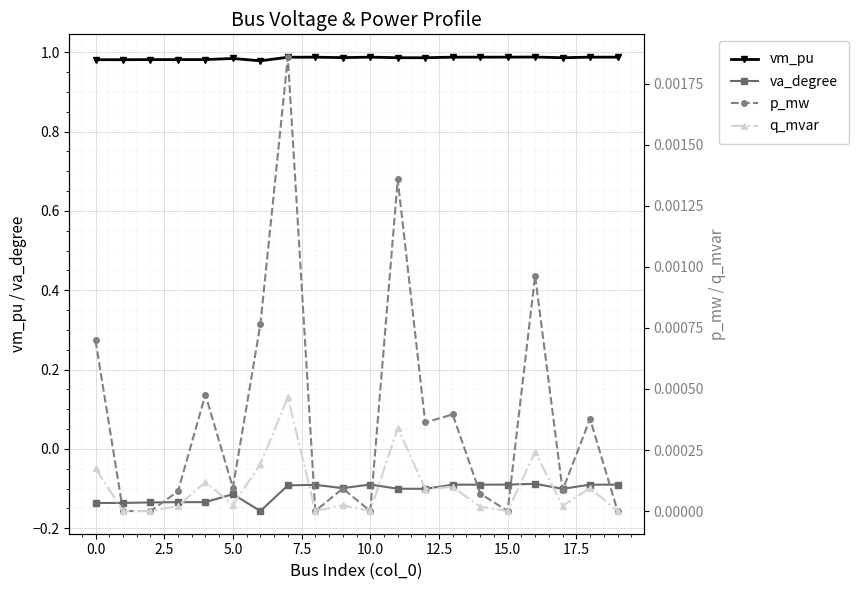

True or false: va_degree and vm_pu intersect in this chart.

False